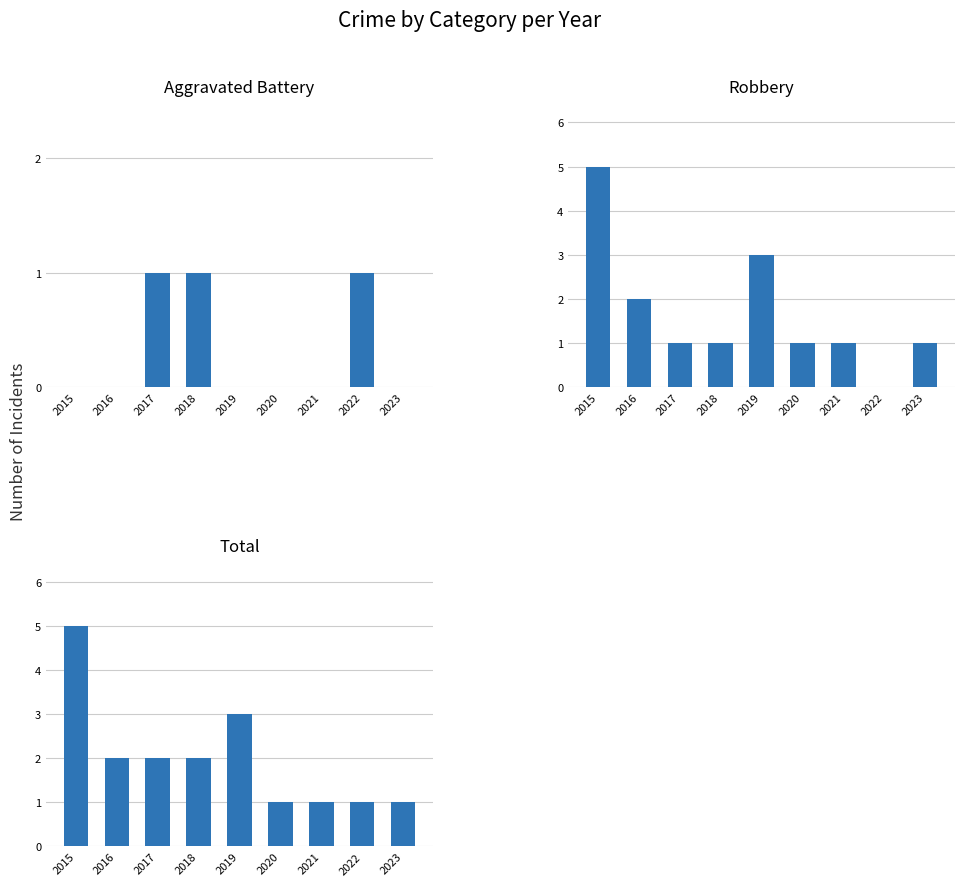

True or false: Total has a value of 3 at 2016.

False